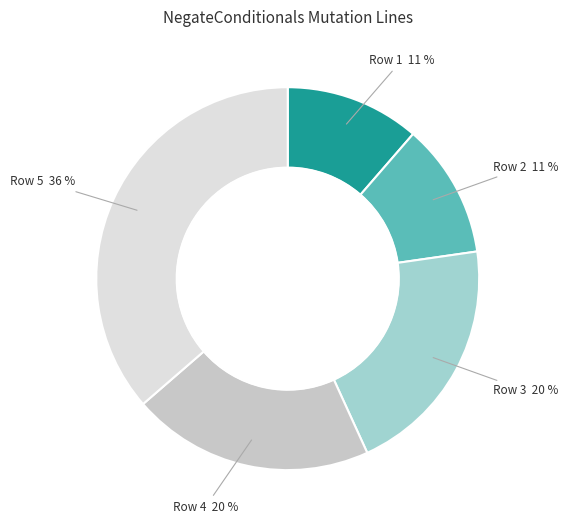

Is there a majority slice in this chart?

No